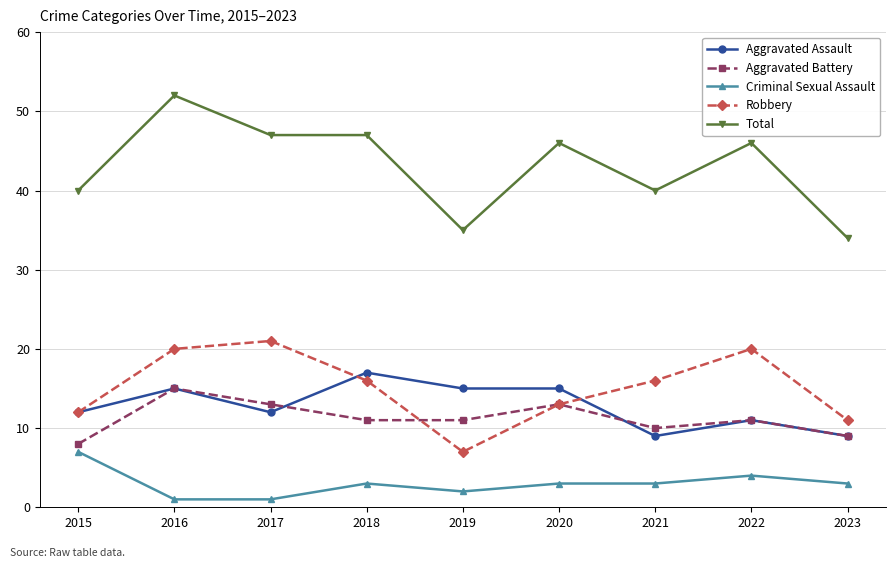

What is the maximum value shown in the chart?

52